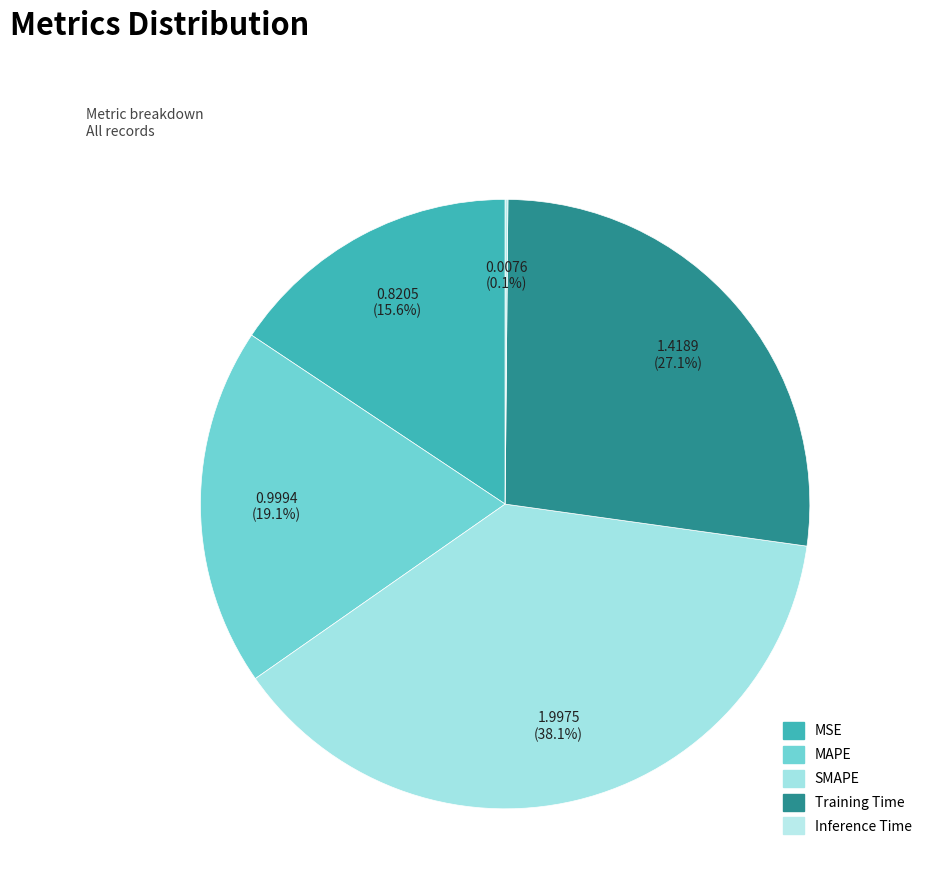

Rank the categories by value from highest to lowest.

SMAPE, Training Time, MAPE, MSE, Inference Time